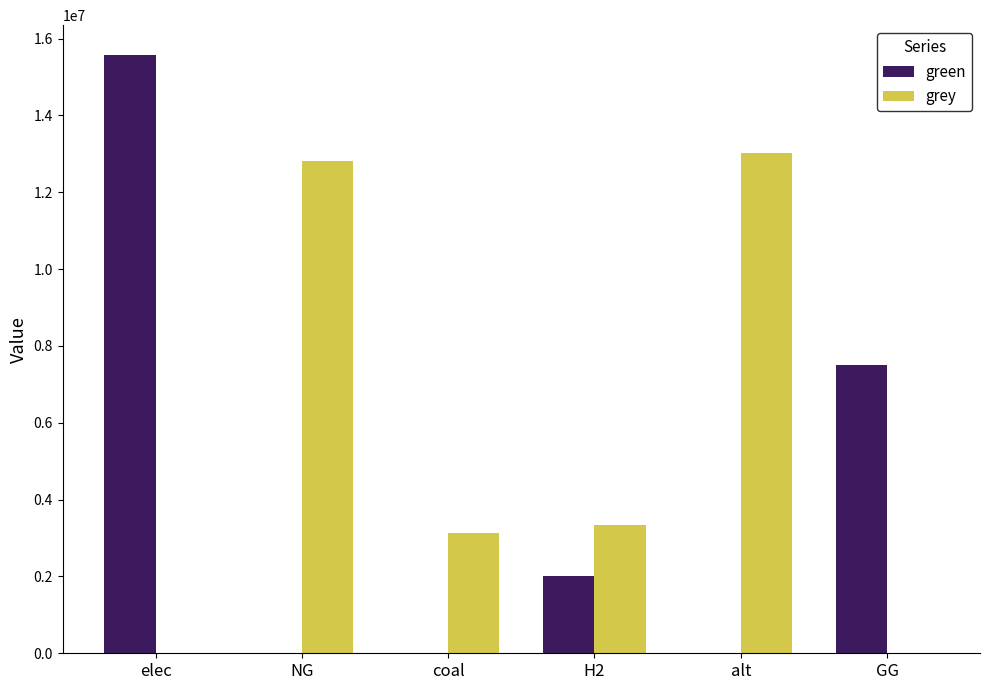

Is it true that grey equals 0.0 at GG?

True